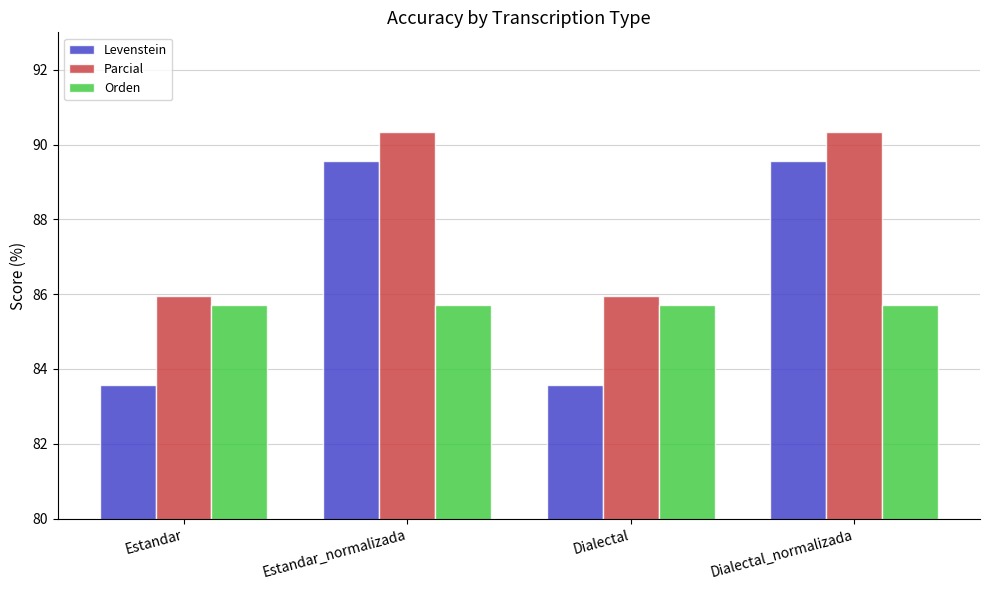

What is the sum of the Parcial values at Dialectal and Dialectal_normalizada?

176.3